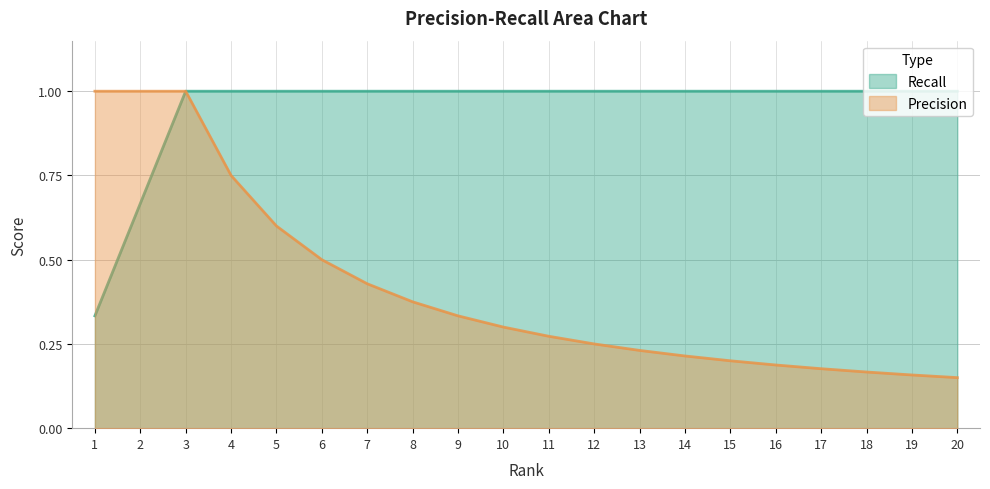

List the series in order of their overall mean, highest first.

Recall, Precision